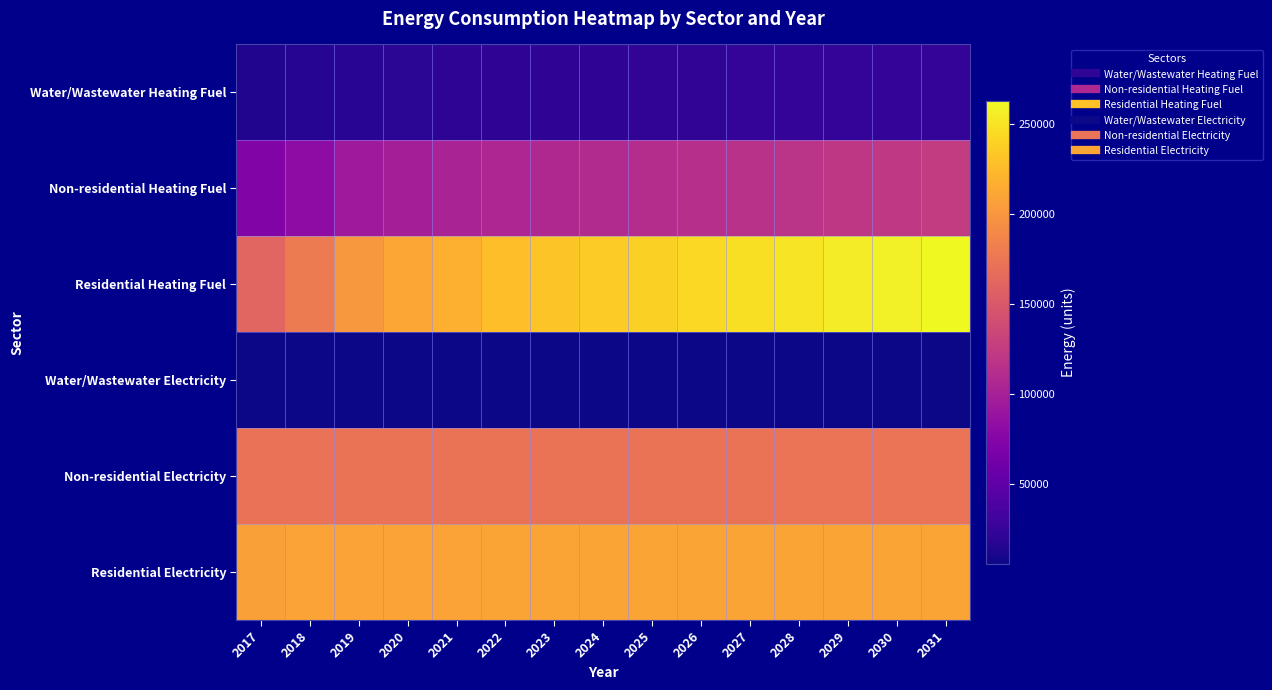

Reading left to right, transcribe all the data shown in this chart.

Water/Wastewater Heating Fuel: 2017=14055.5	2018=15747.3	2019=18072.6	2020=19187.6	2021=19934.0	2022=20574.9	2023=20951.2	2024=21326.6	2025=21701.6	2026=22180.9	2027=22606.2	2028=22977.0	2029=23452.7	2030=23715.9	2031=24242.0
Non-residential Heating Fuel: 2017=72454.9	2018=81134.3	2019=93068.6	2020=98764.4	2021=102561.7	2022=105816.5	2023=107715.1	2024=109613.7	2025=111512.4	2026=113953.4	2027=116123.3	2028=118021.9	2029=120463.0	2030=121819.2	2031=124531.5
Residential Heating Fuel: 2017=160487.1	2018=178859.0	2019=201034.4	2020=211618.1	2021=218674.0	2022=227821.0	2023=231397.6	2024=234974.1	2025=238550.7	2026=243149.2	2027=247236.7	2028=250813.2	2029=255411.7	2030=257966.4	2031=263075.8
Water/Wastewater Electricity: 2017=5450.3	2018=5453.2	2019=5455.9	2020=5458.6	2021=5461.0	2022=5463.3	2023=5465.2	2024=5466.9	2025=5468.3	2026=5469.4	2027=5470.1	2028=5470.4	2029=5470.5	2030=5470.3	2031=5469.9
Non-residential Electricity: 2017=172111.2	2018=172387.5	2019=172767.5	2020=172948.8	2021=173069.7	2022=173173.3	2023=173233.7	2024=173294.1	2025=173354.6	2026=173432.3	2027=173501.4	2028=173561.8	2029=173639.5	2030=173682.7	2031=173769.0
Residential Electricity: 2017=207120.8	2018=208791.1	2019=208791.1	2020=208791.1	2021=208791.1	2022=210461.5	2023=210461.5	2024=210461.5	2025=210461.5	2026=210461.5	2027=210461.5	2028=210461.5	2029=210461.5	2030=210461.5	2031=210461.5